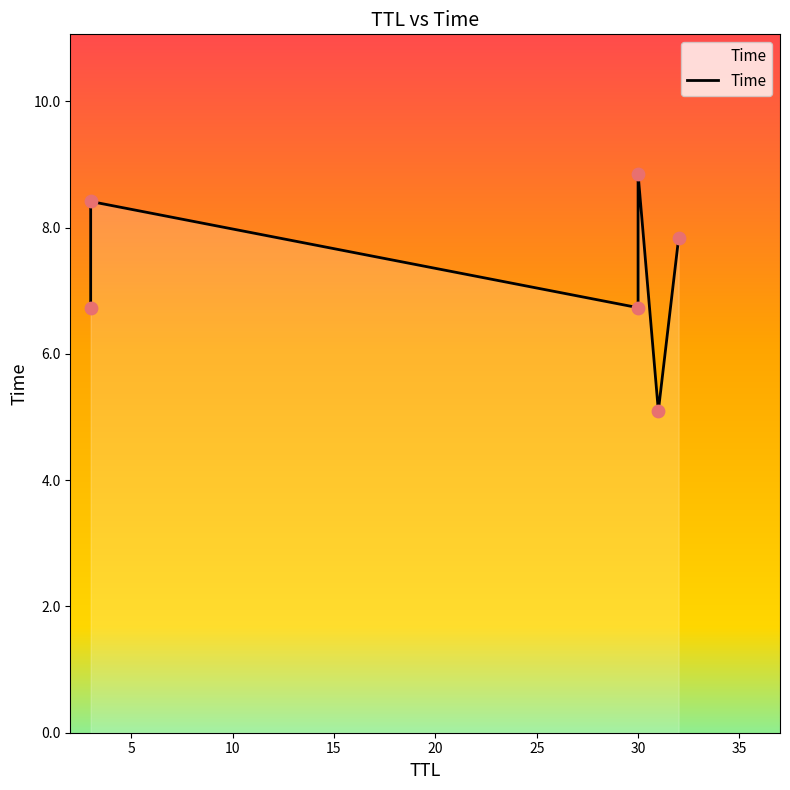

What is the change in value from 5 to 20?

-3.3